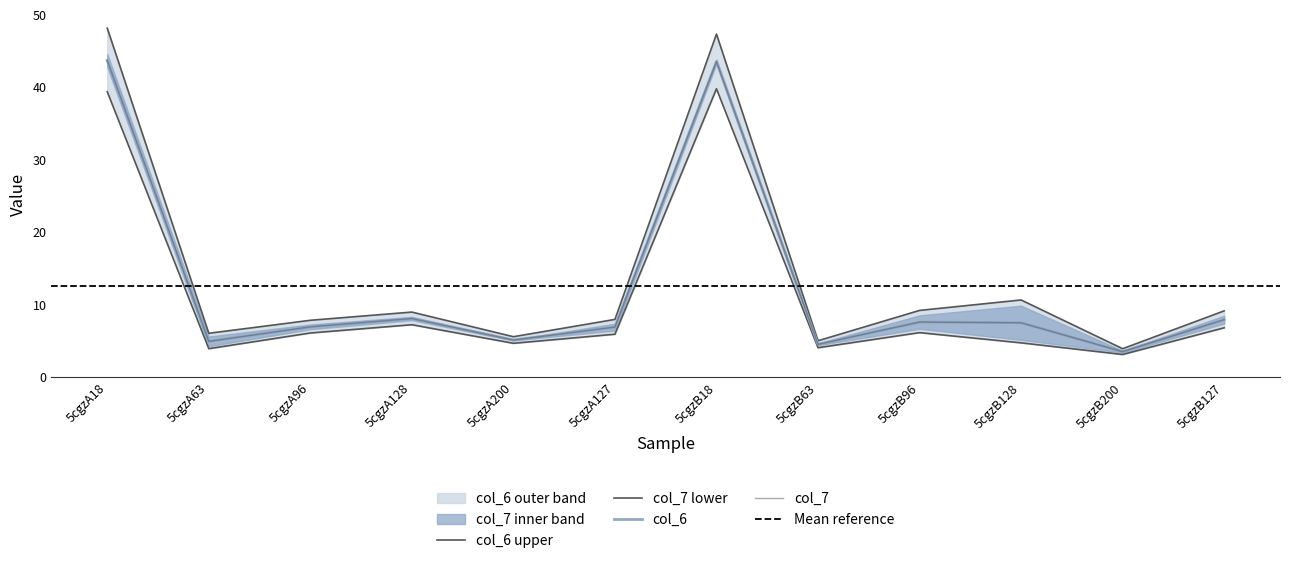

The value of col_7 at 5cgzB200 is 3.9. True or false?

True